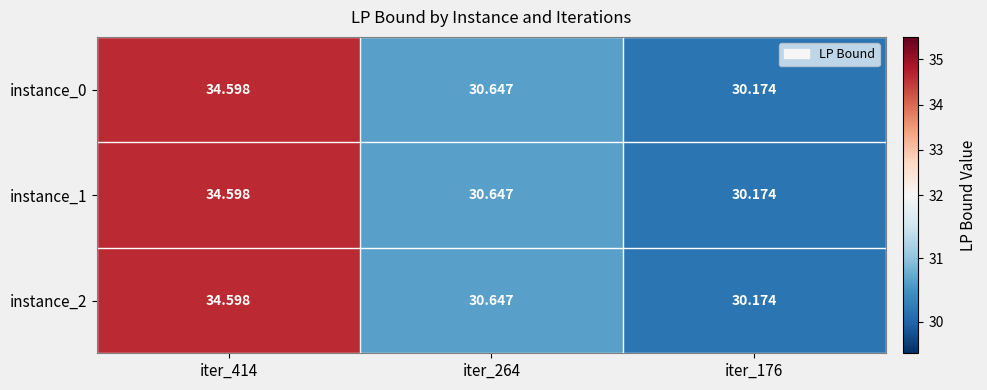

Is the value of instance_2 at iter_414 greater than the value of instance_0 at iter_176?

Yes